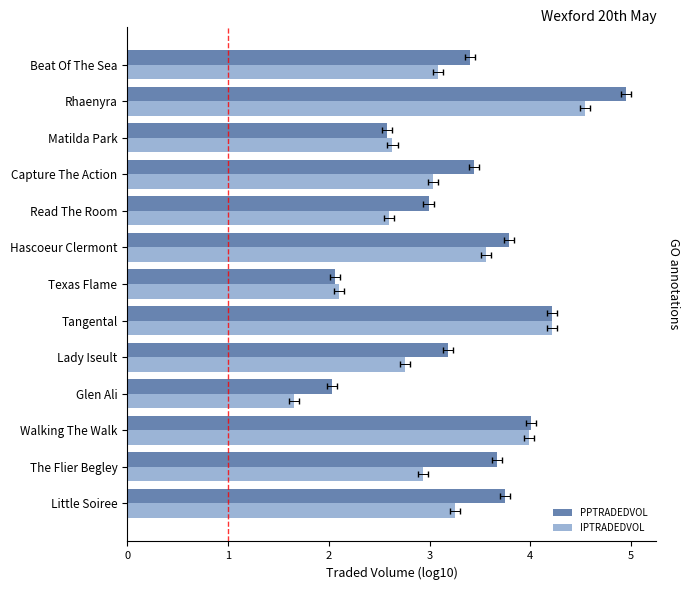

The IPTRADEDVOL series shows 1.1 at Glen Ali. True or false?

False